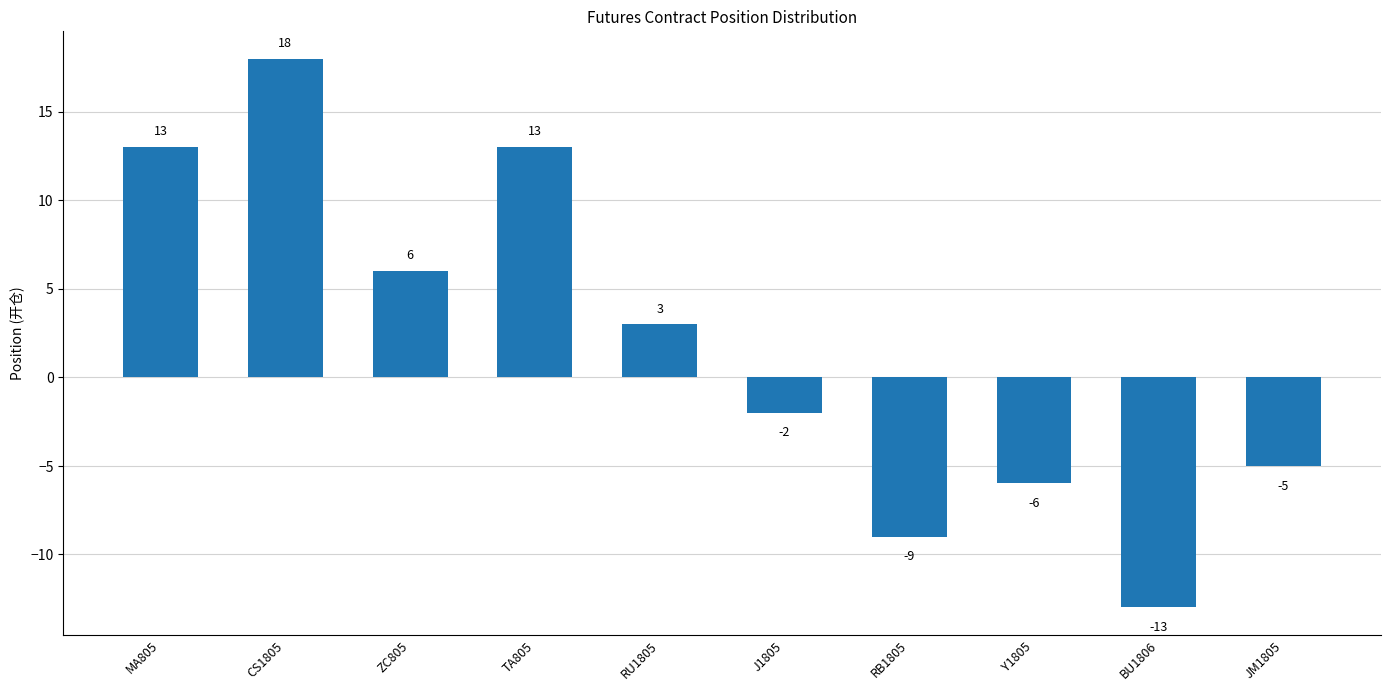

Reading left to right, transcribe all the data shown in this chart.

13	18	6	13	3	-2	-9	-6	-13	-5